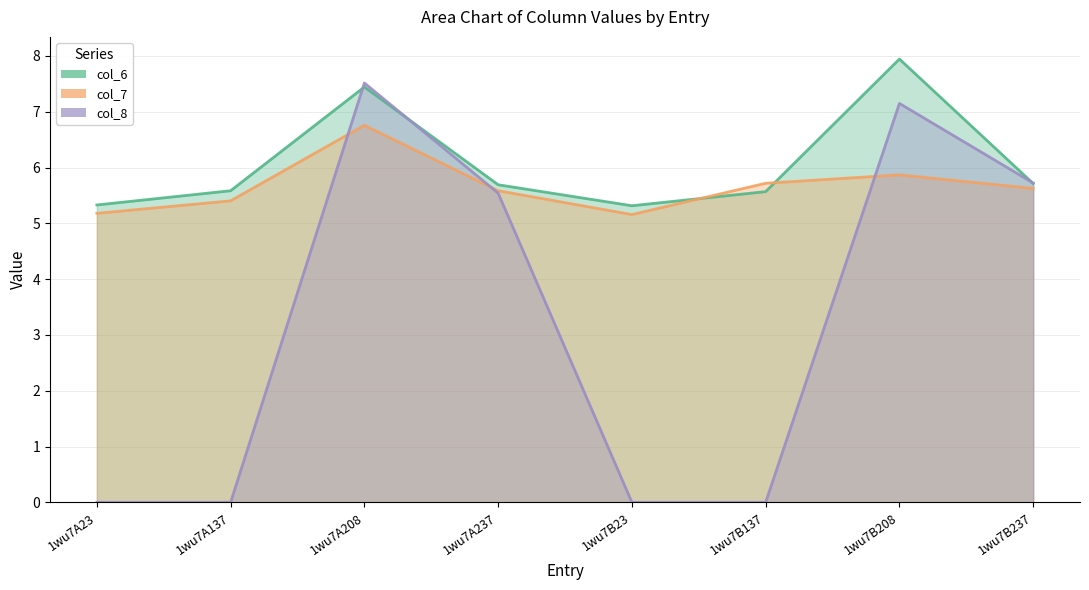

What is the total value across all series at 1wu7B137?

11.3